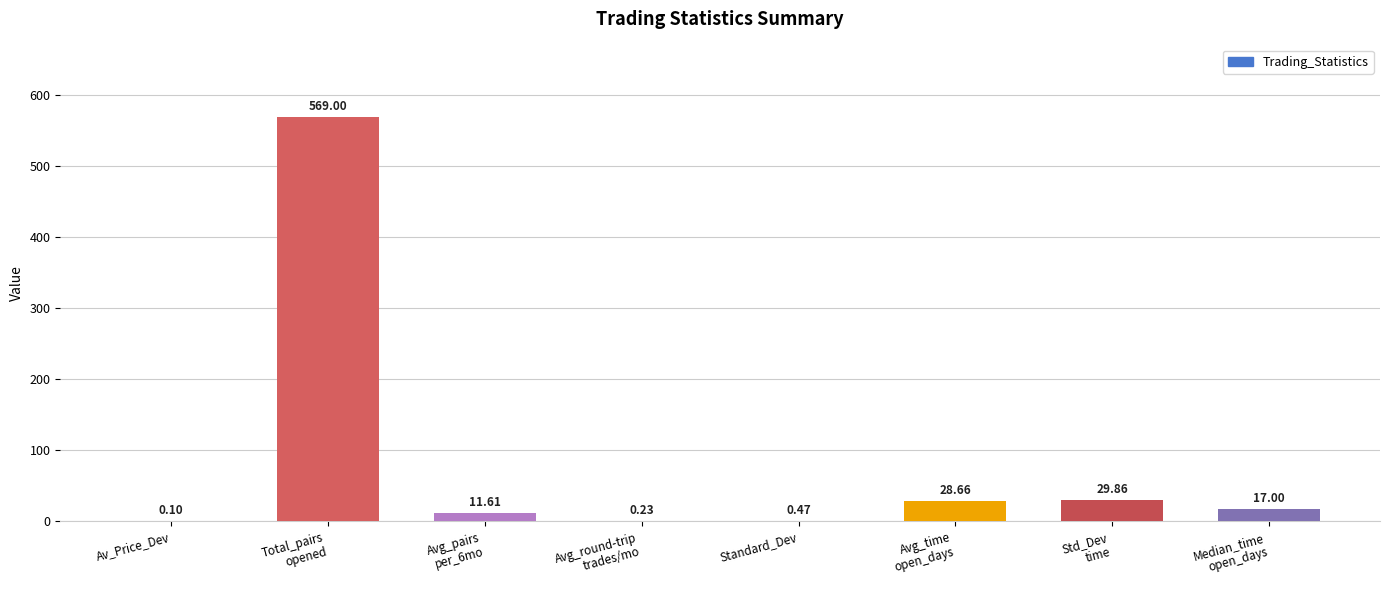

How many series are shown in this chart?

1